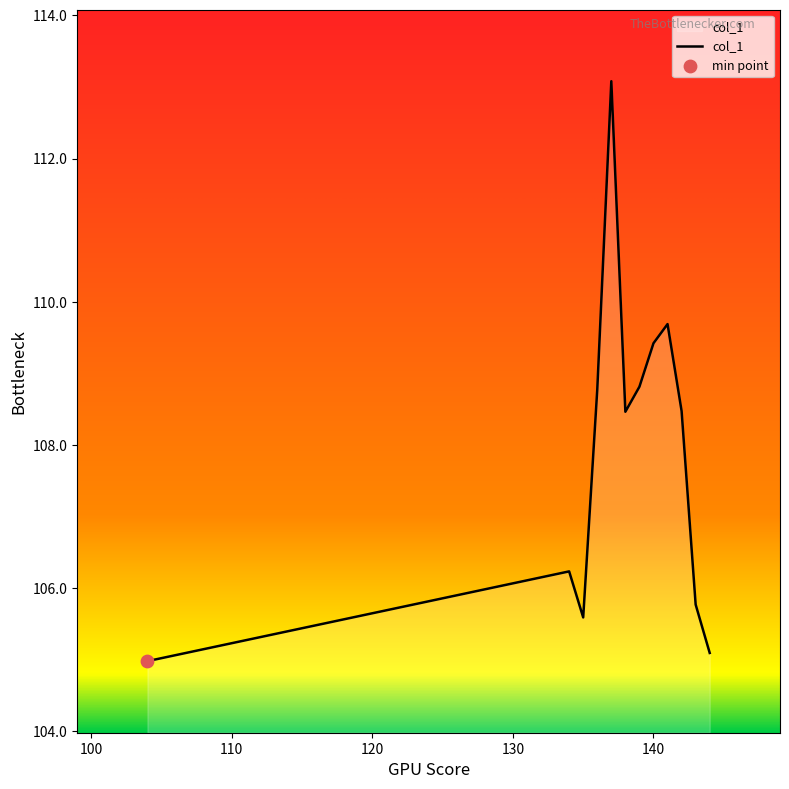

What is the difference between the maximum and minimum values?

8.1